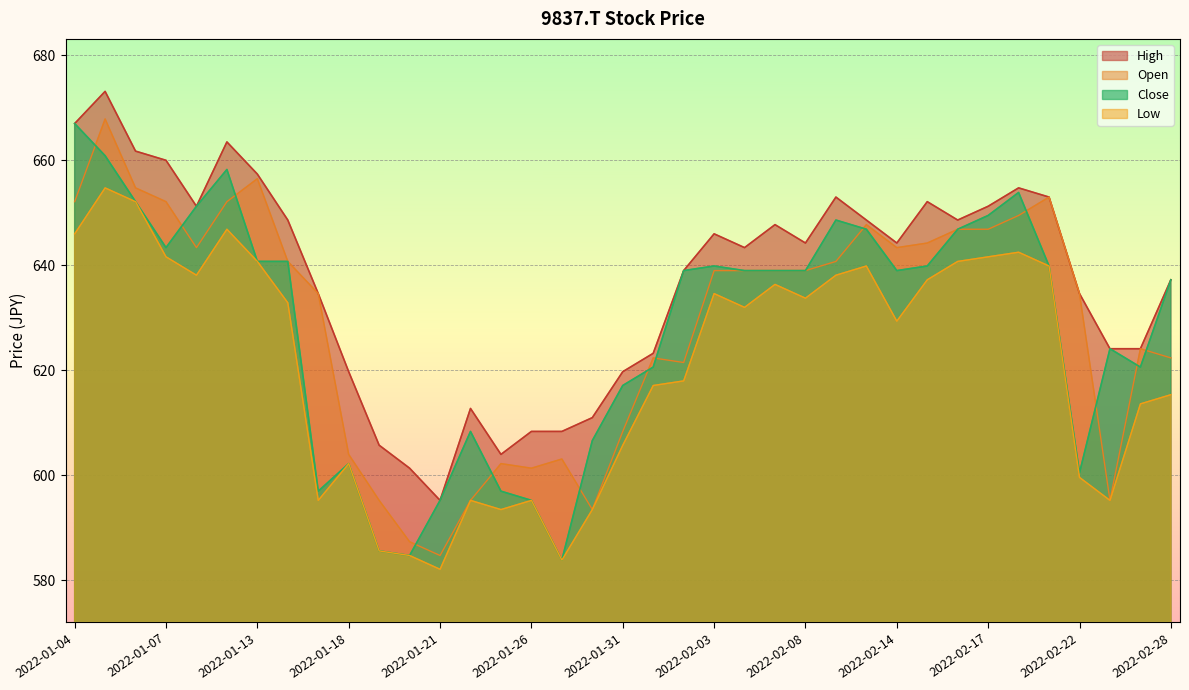

Is it true that Low equals 640.8 at 2022-02-16?

True